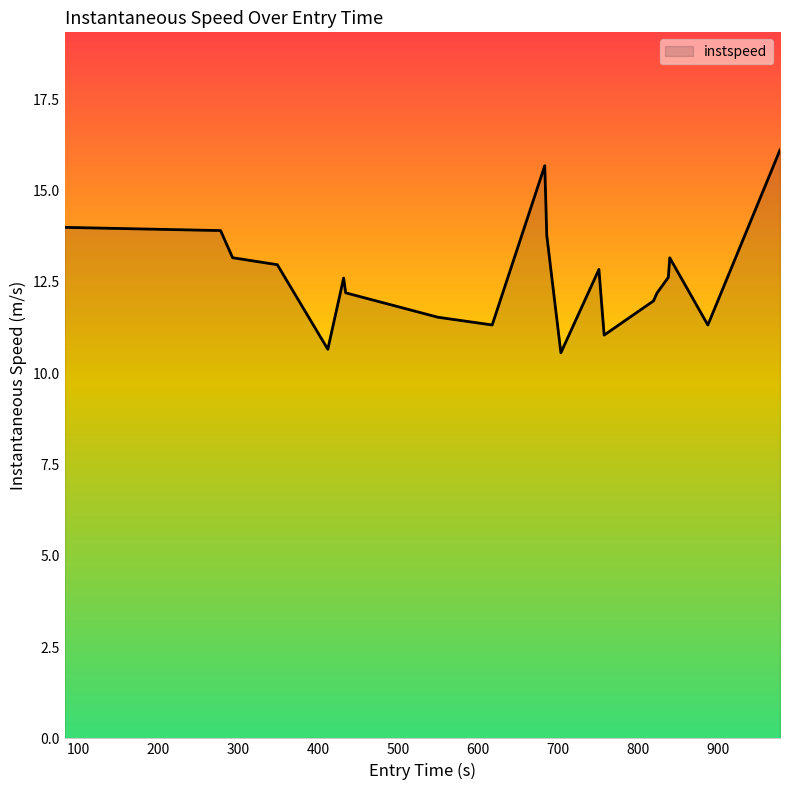

What is the difference between the maximum and minimum values?

5.6